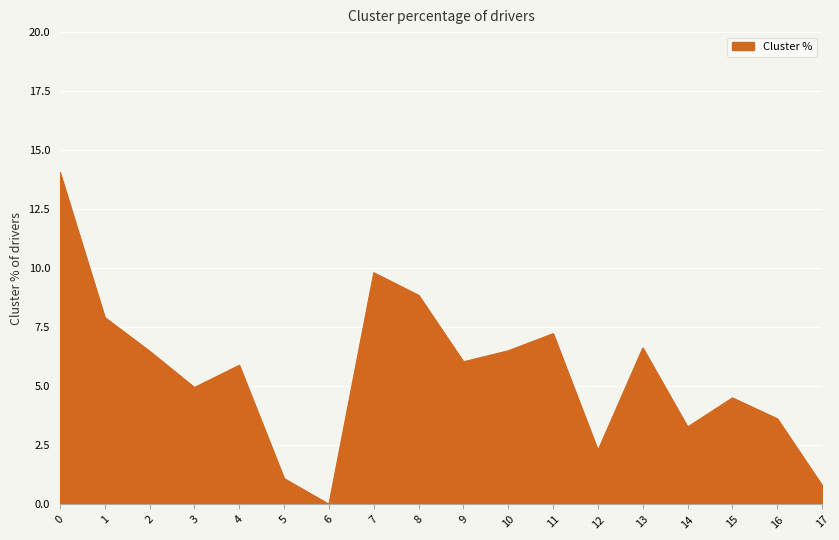

What value does the data have at 5?

1.1